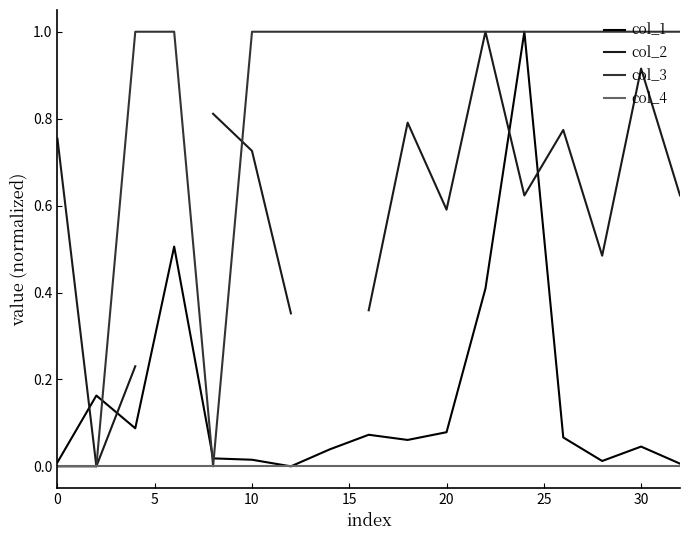

The value of col_3 at 30 is 1.0. True or false?

True